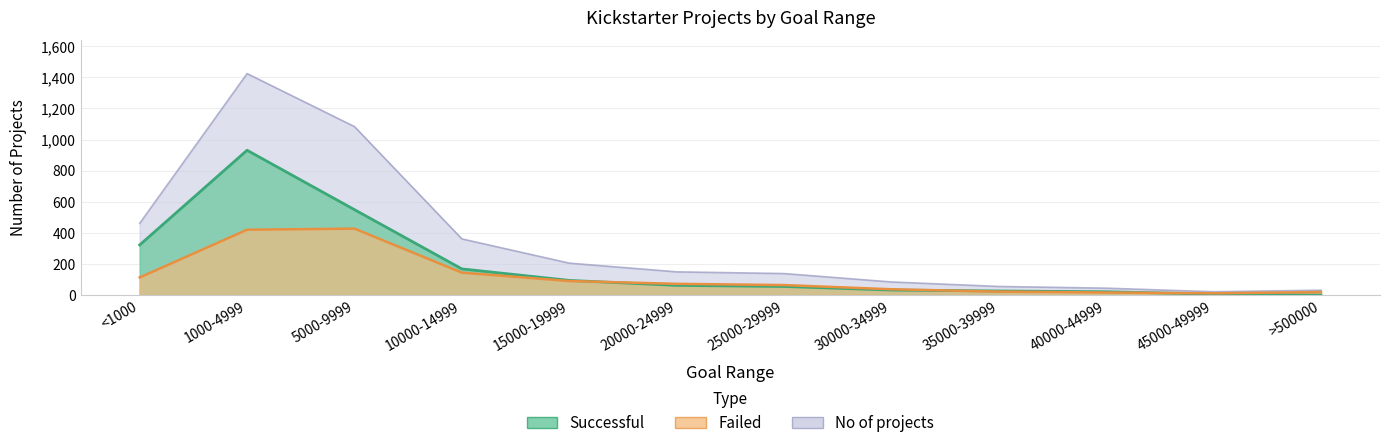

What is the maximum value for No of projects?

1424